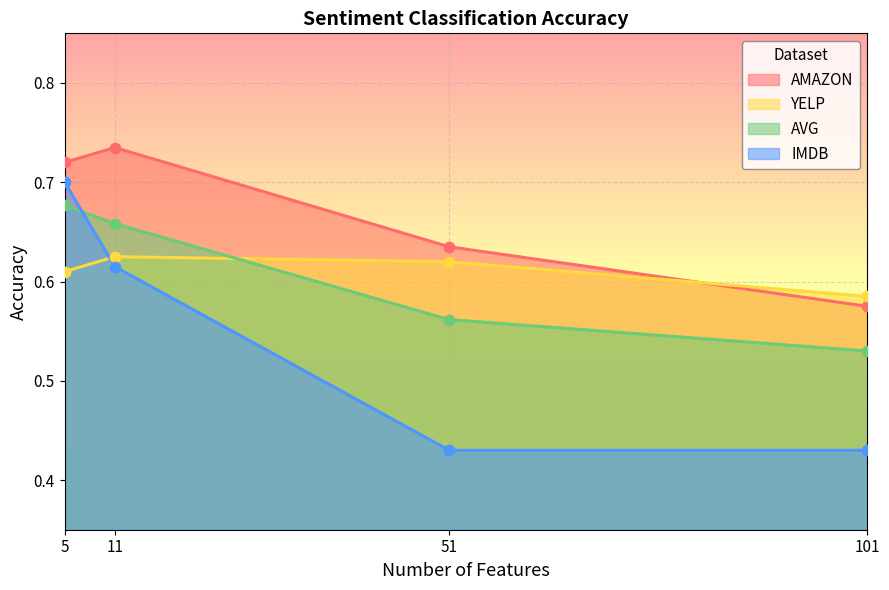

Which series reaches the minimum Y coordinate?

IMDB